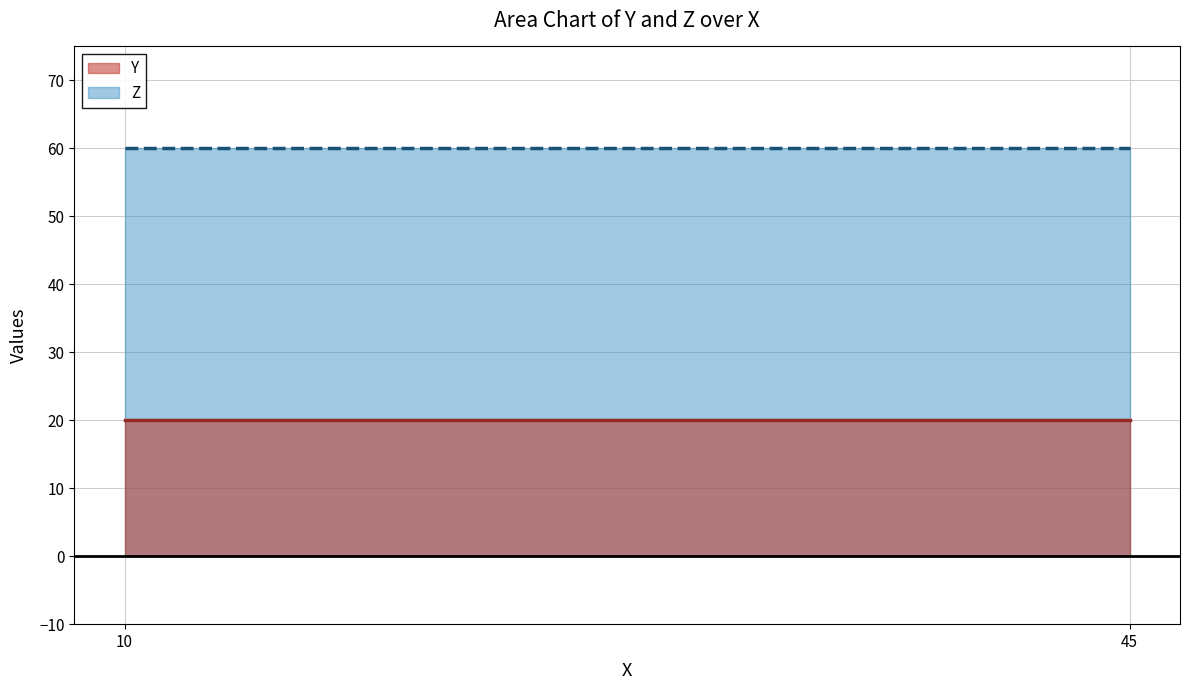

At how many categories does at least one series exceed 41?

2